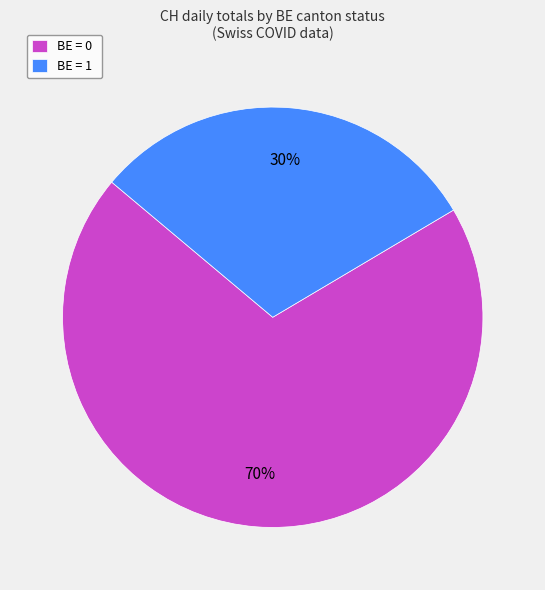

Does any single category account for the majority?

Yes